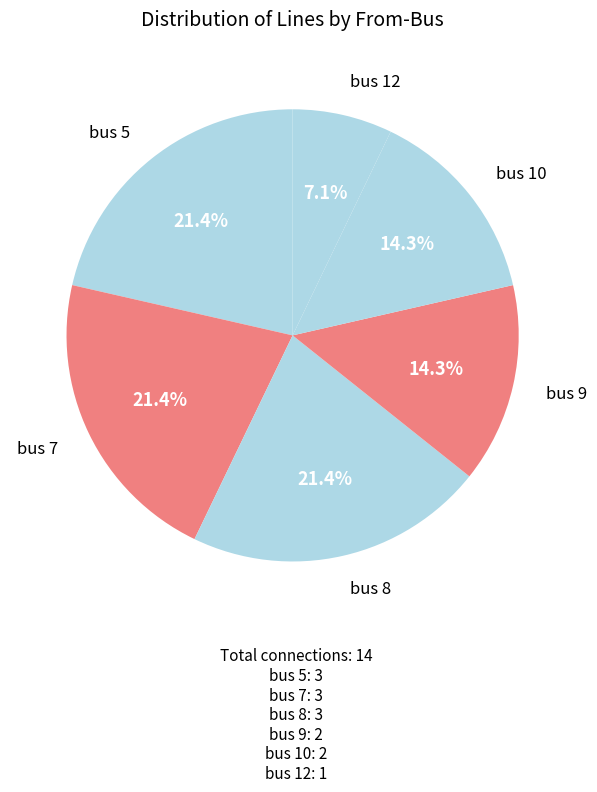

How many segments does this pie chart have?

6